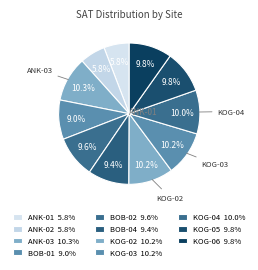

Which has a higher value, KOG-05 or ANK-01?

KOG-05